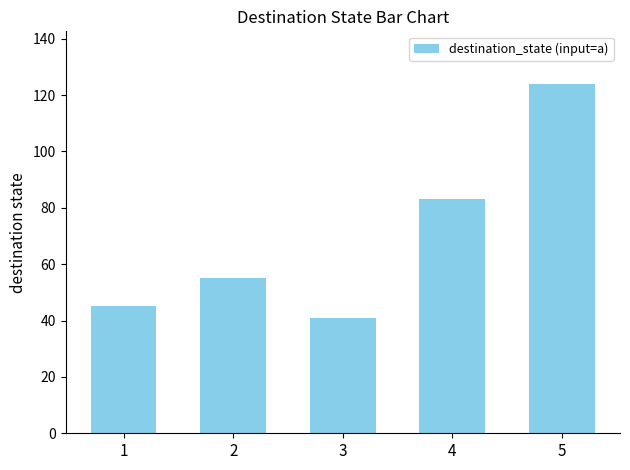

Reading left to right, what are all the values shown in this chart?

1=45	2=55	3=41	4=83	5=124